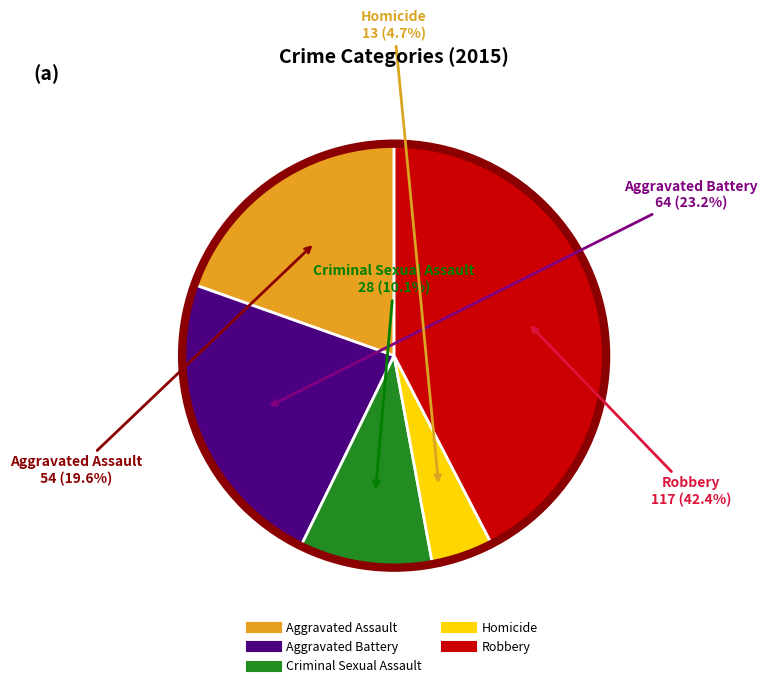

Which category has the smallest portion of the pie?

Homicide